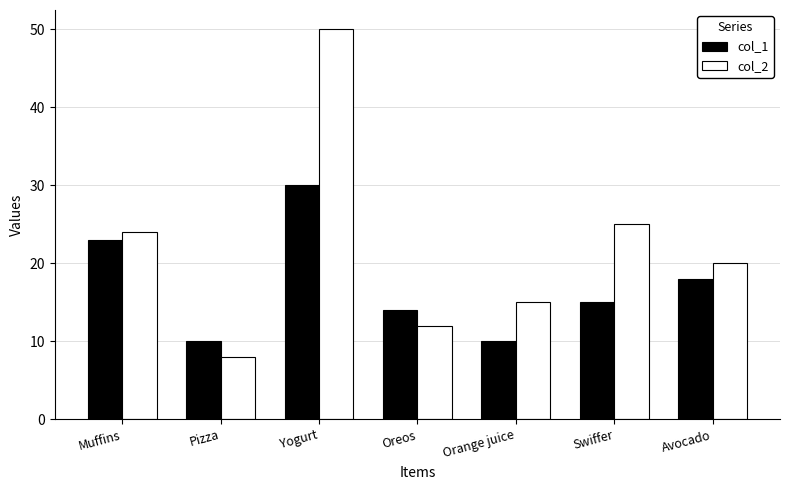

Reading left to right, list all the values displayed in this chart.

col_1: Muffins=23	Pizza=10	Yogurt=30	Oreos=14	Orange juice=10	Swiffer=15	Avocado=18
col_2: Muffins=24	Pizza=8	Yogurt=50	Oreos=12	Orange juice=15	Swiffer=25	Avocado=20